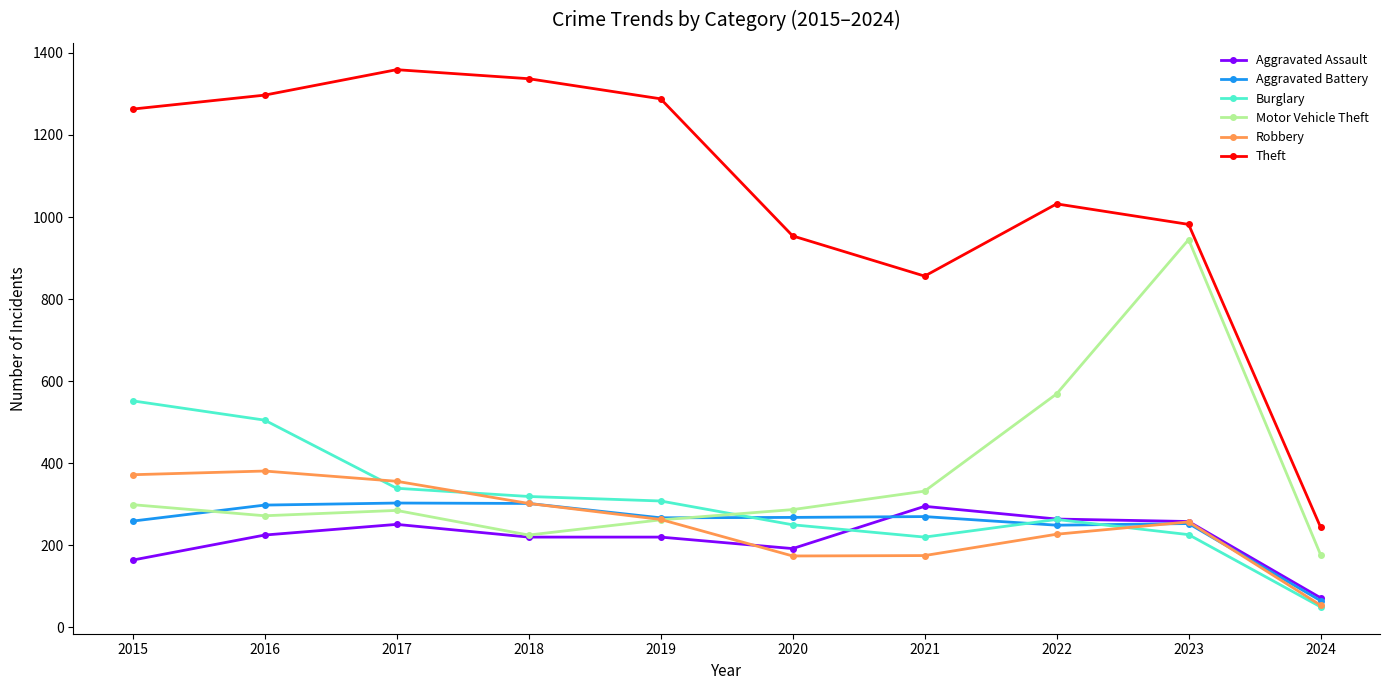

True or false: Theft and Aggravated Battery cross at least once.

False